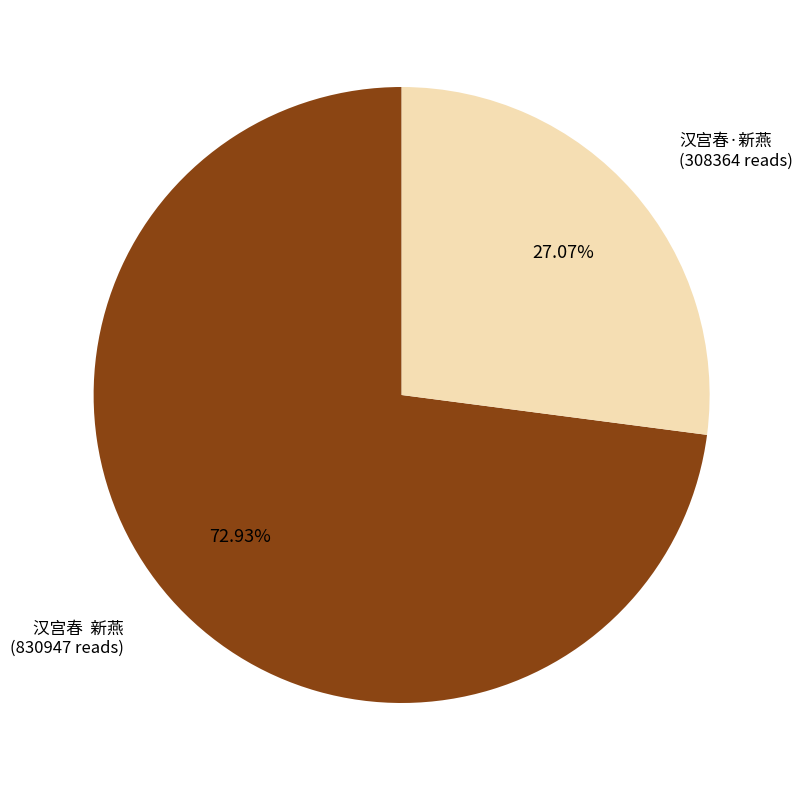

Count the number of slices in the pie.

2